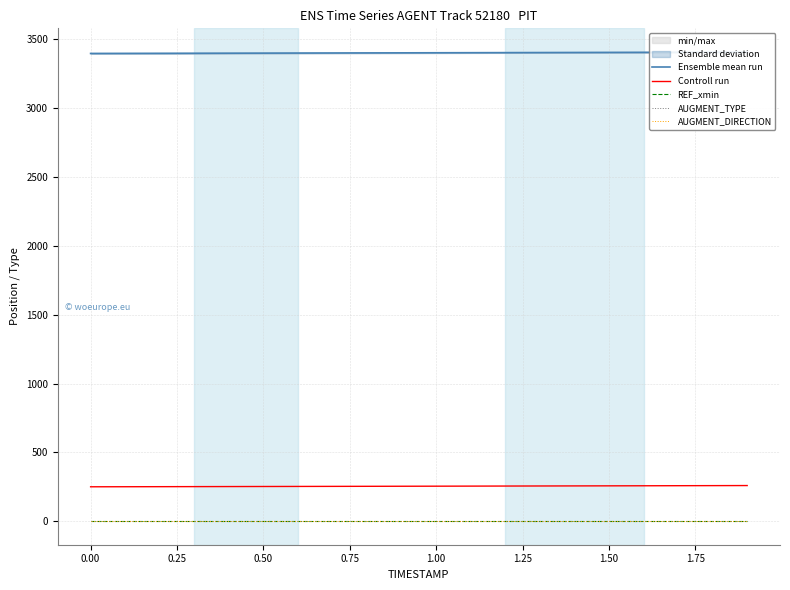

What is the sum of all Controll run values?

5090.0